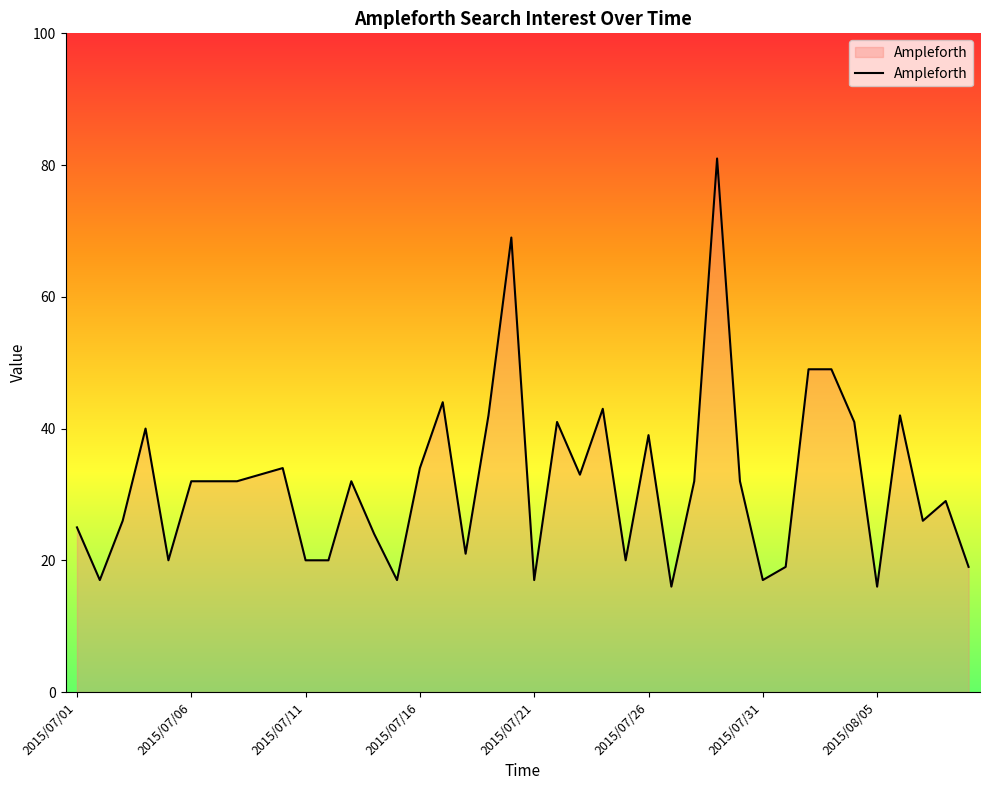

Reading right to left, what are all the values shown in this chart?

19	29	26	42	16	41	49	49	19	17	32	81	32	16	39	20	43	33	41	17	69	42	21	44	34	17	24	32	20	20	34	33	32	32	32	20	40	26	17	25